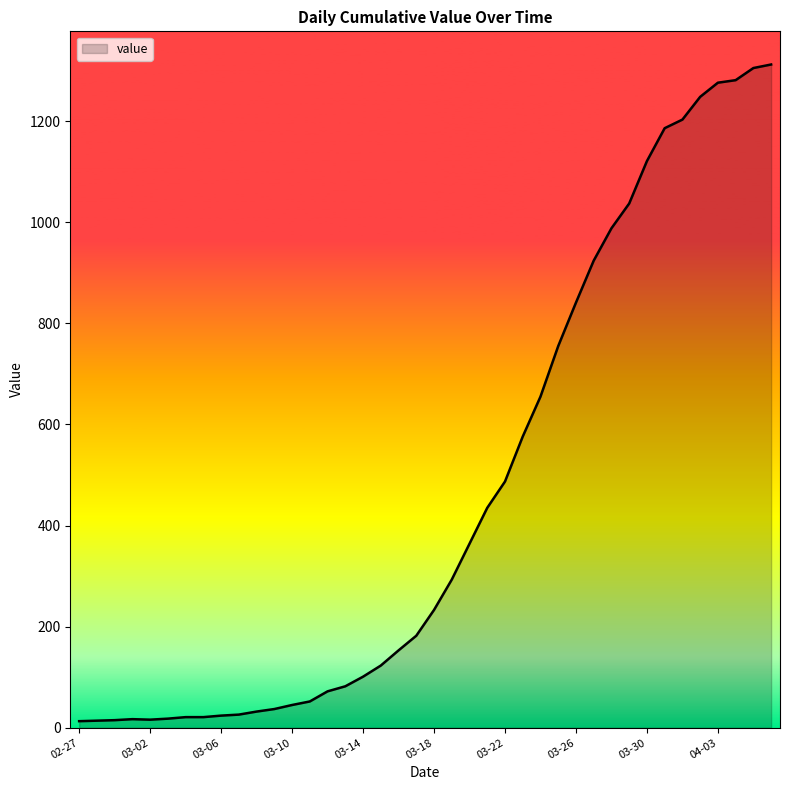

What is the difference between the maximum and minimum values?

1299